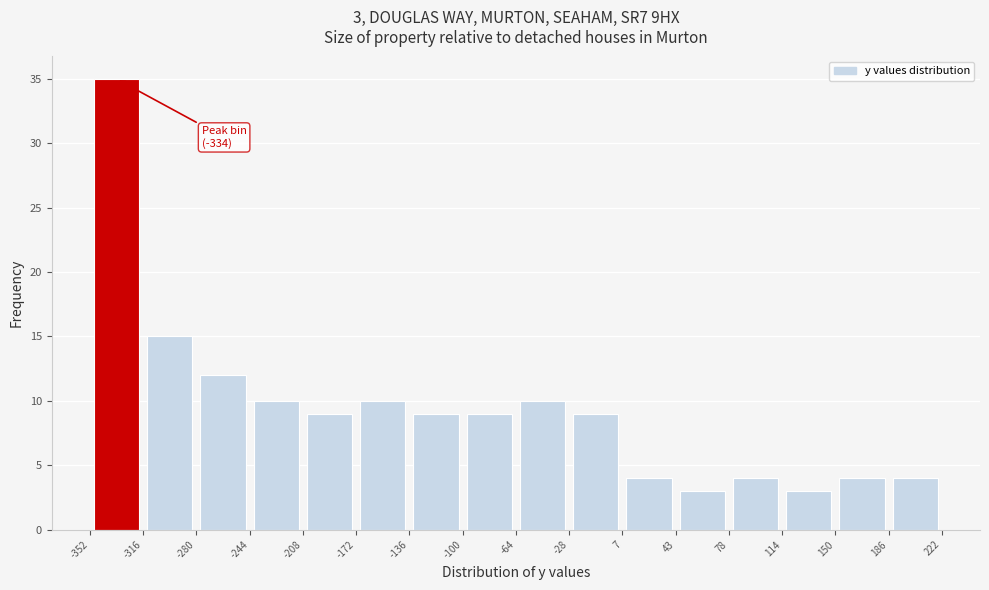

Over which range of the x-axis is the bar tallest?

-352 to -316